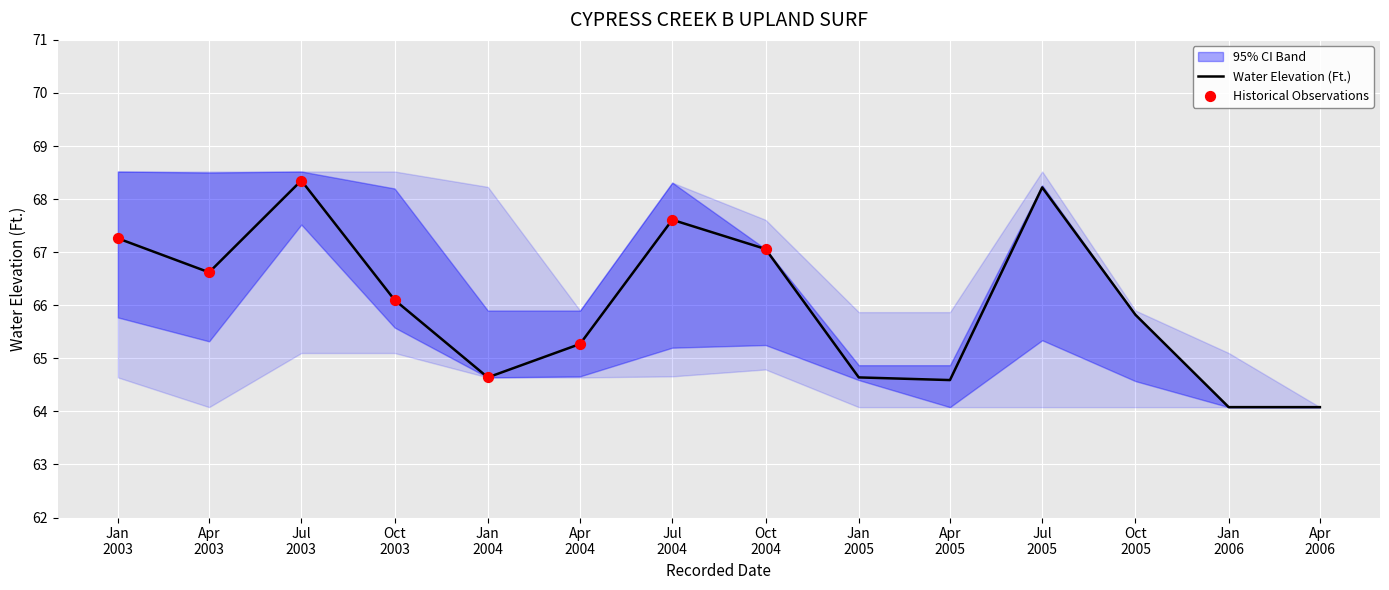

Is the value of Upper Bound at 2005-04 greater than the value of Water Elevation (Ft.) at 2004-01?

Yes